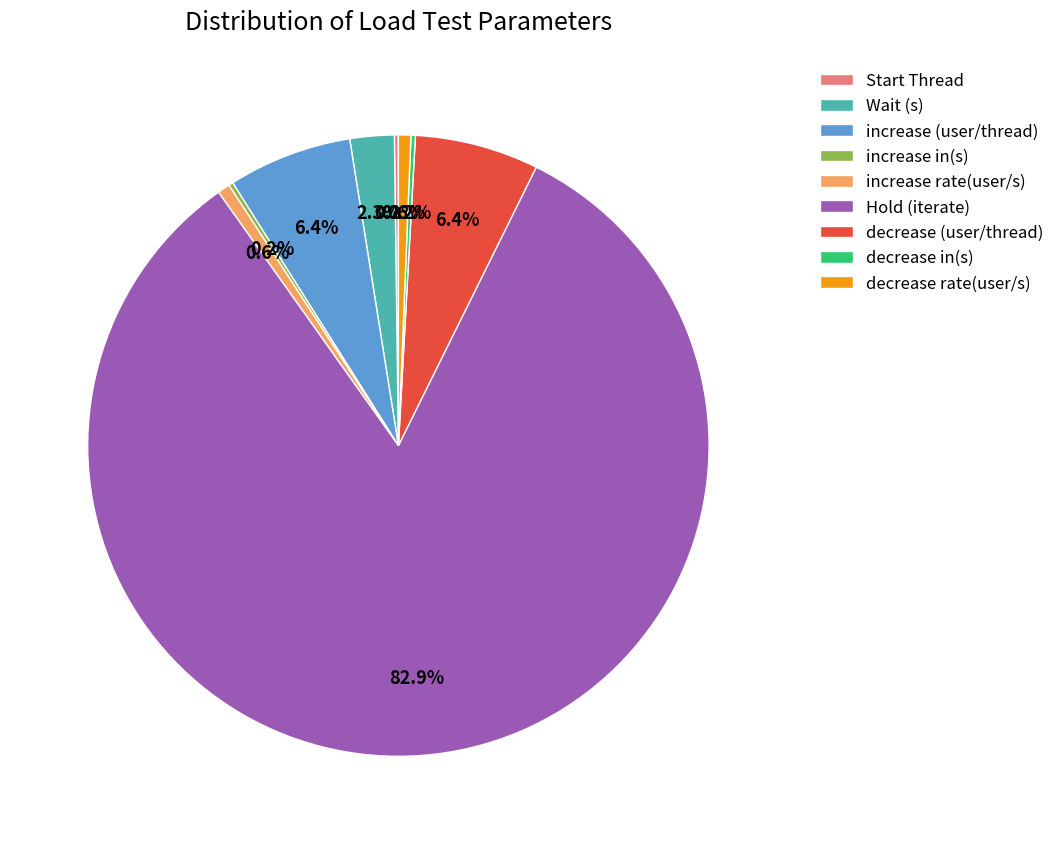

Which category has the biggest portion of the pie?

Hold (iterate)